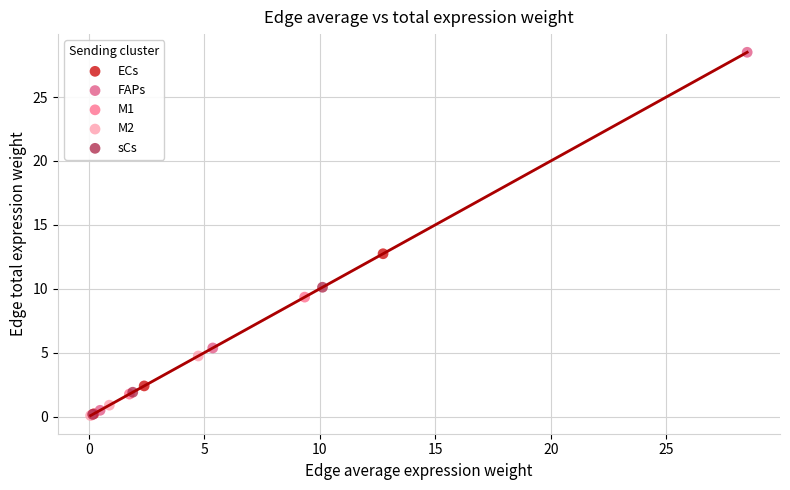

Which series has the largest Y range (max minus min)?

FAPs